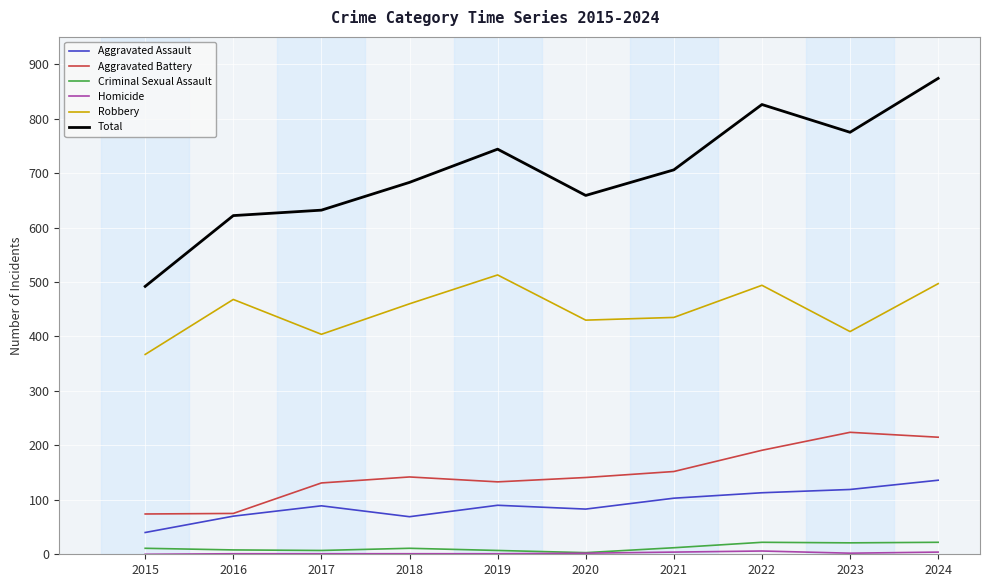

At which category is the sum across all series the highest?

2024